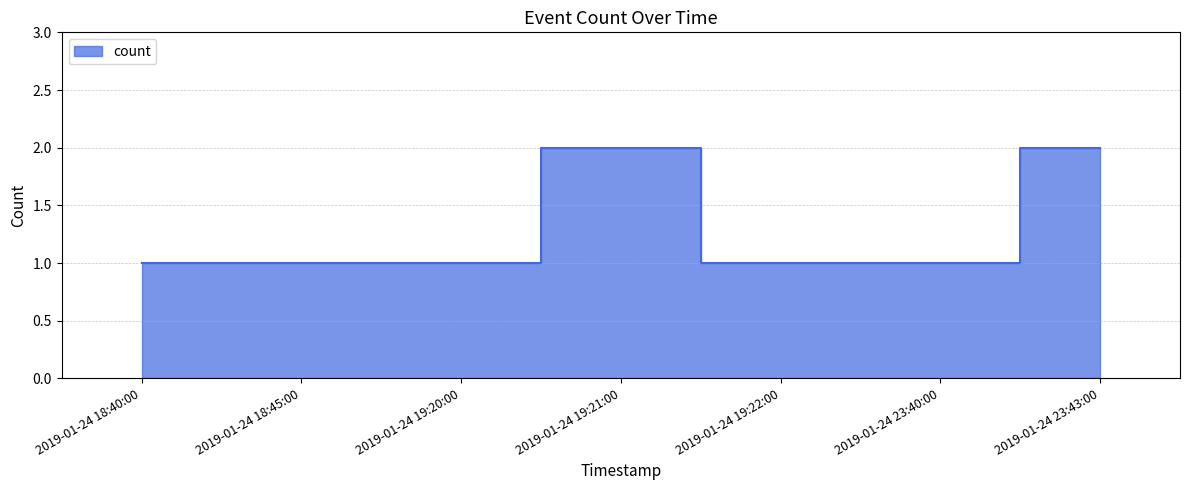

The value at 2019-01-24 23:40:00 is 2. True or false?

False